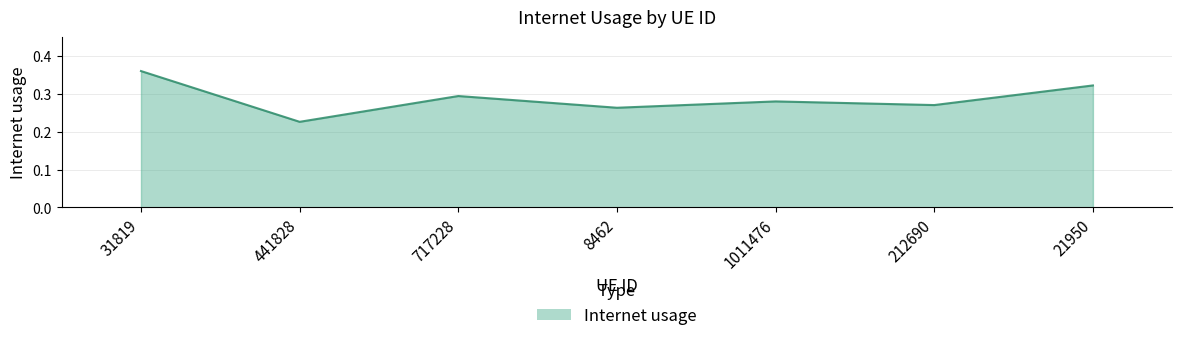

How many lines are shown in the chart?

1